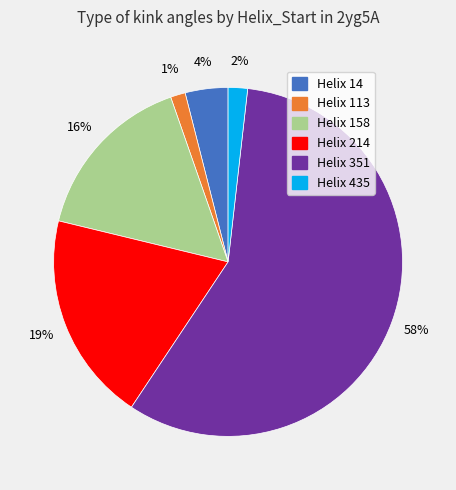

To the nearest percent, what is the average slice percentage?

17%